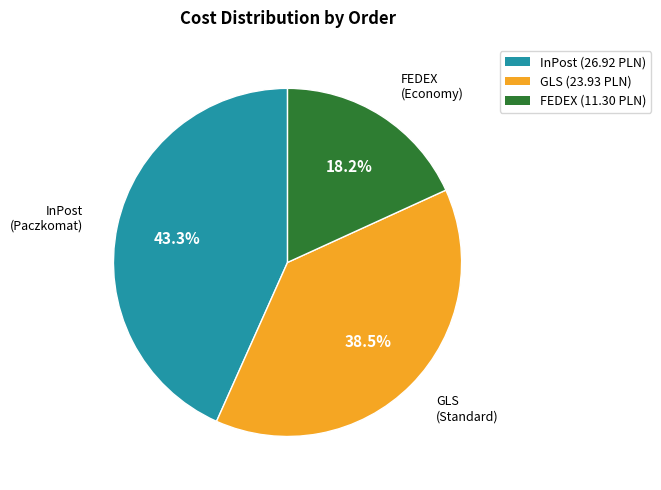

Is there any slice that represents more than half of the pie?

No